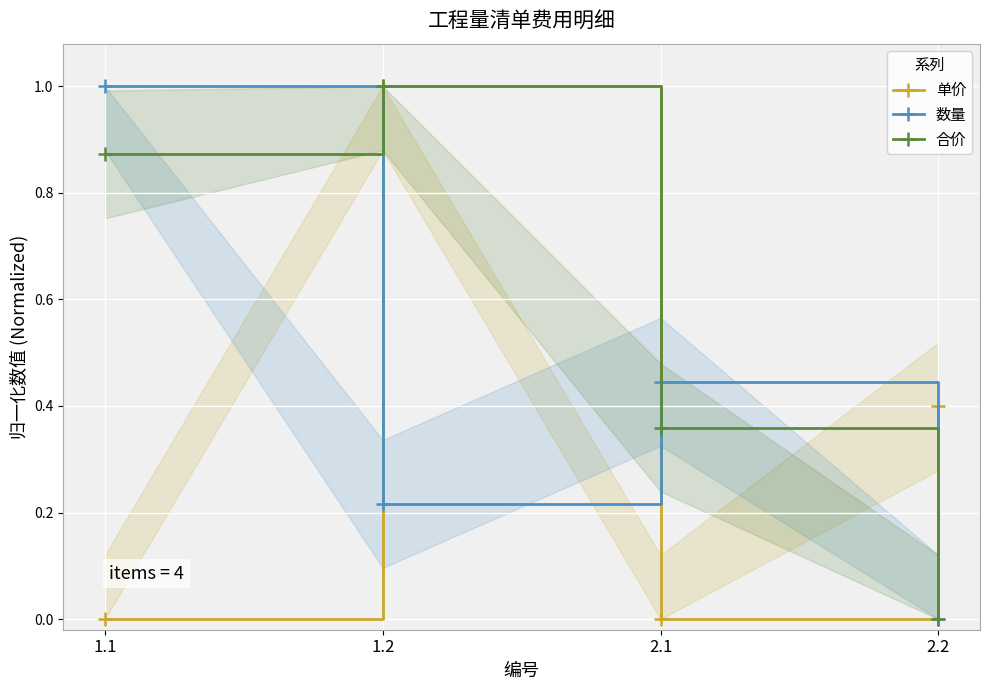

How many interior local valleys does the 单价 series have?

1